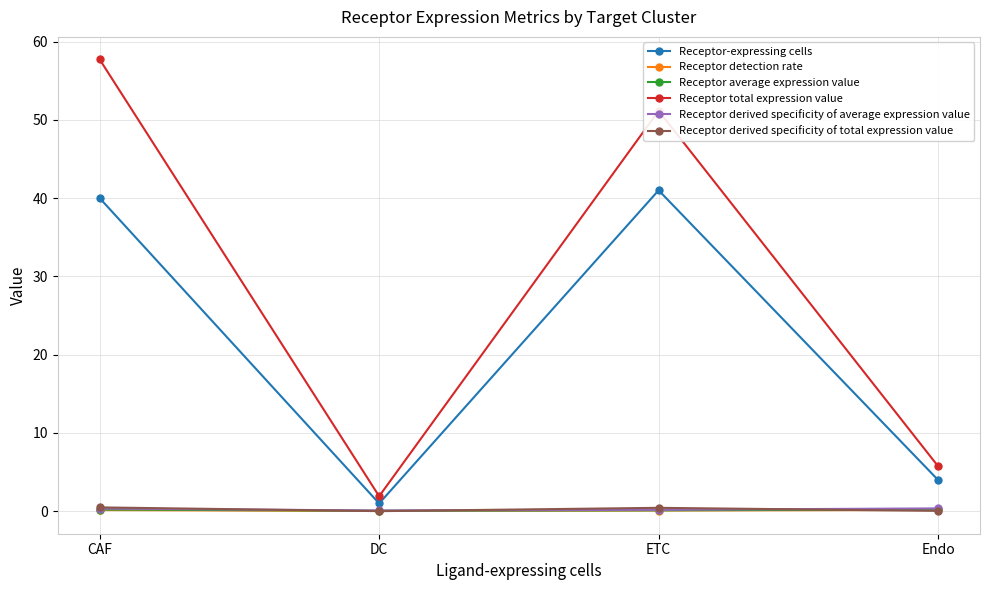

What position from the right is DC?

3